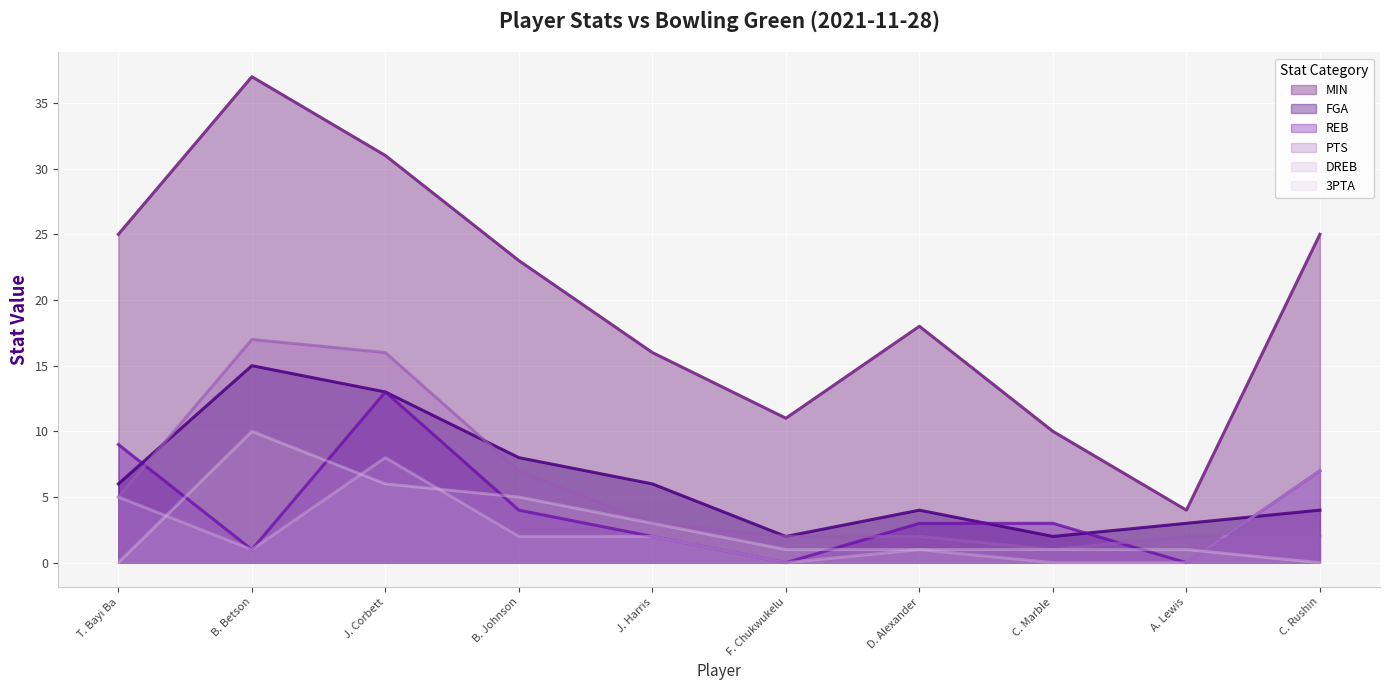

What are all the series names shown in the legend?

MIN, FGA, REB, PTS, DREB, 3PTA